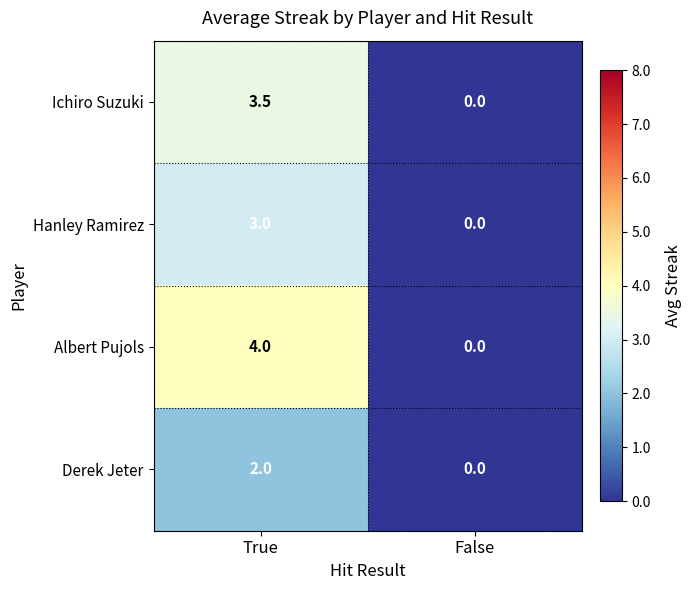

The value of Derek Jeter at True is 0.5. True or false?

False